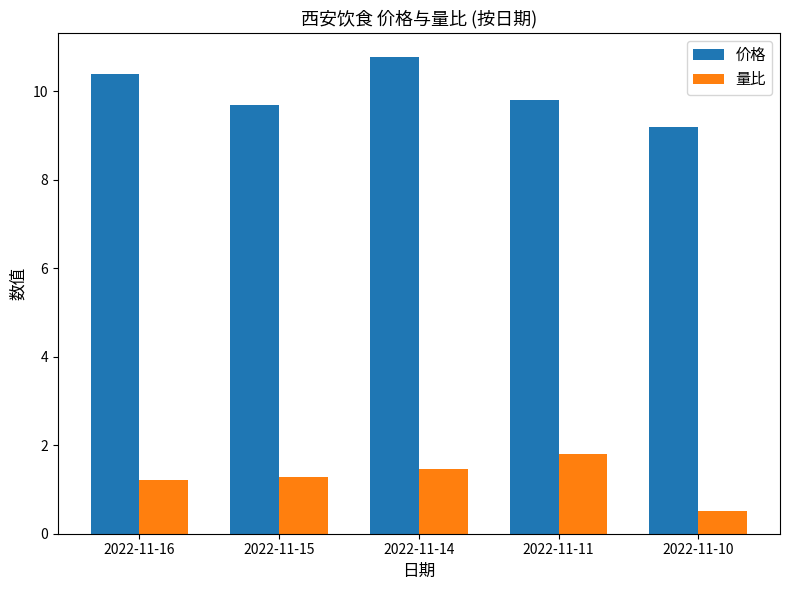

Are the bars horizontal?

No